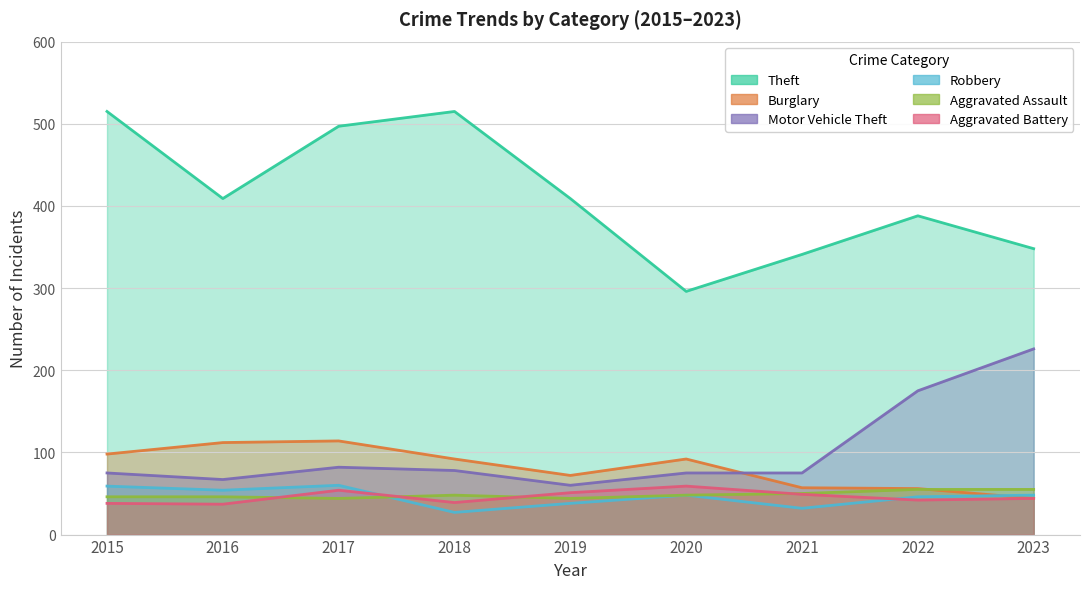

What is the difference between the maximum and second lowest values in the Aggravated Battery series?

21